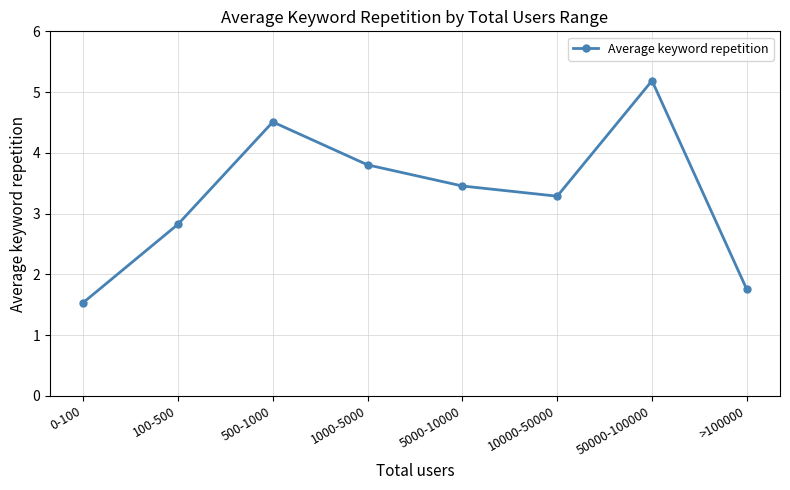

What position from the left is >100000?

8